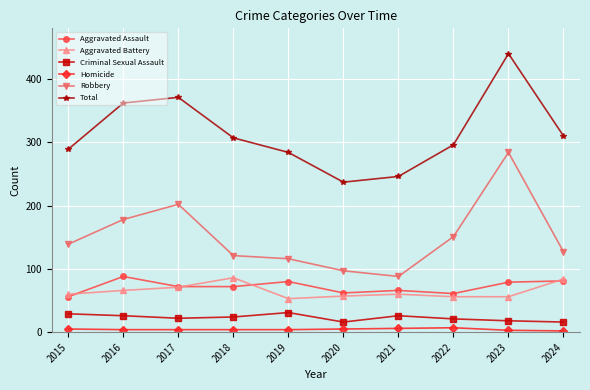

Between 2016 and 2018, which series saw the biggest shift?

Robbery